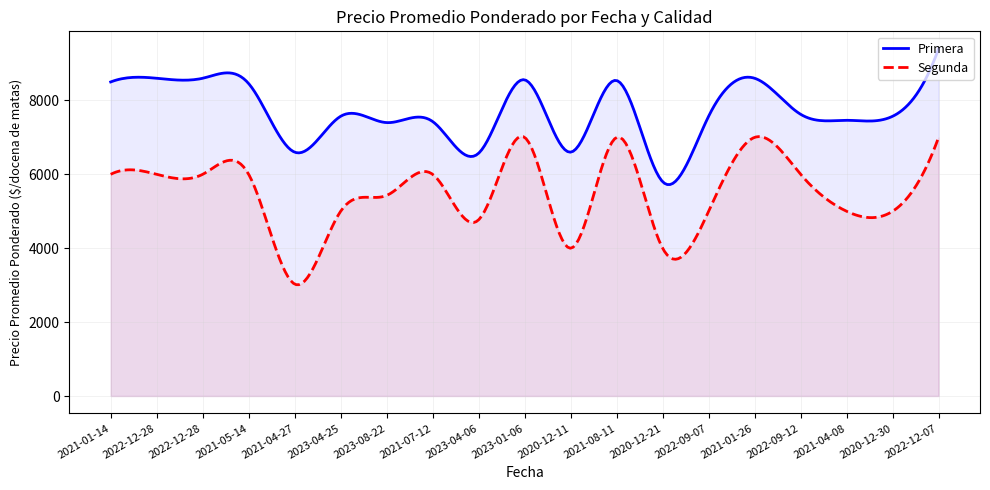

At which category does the chart reach its peak across all series?

2022-12-07